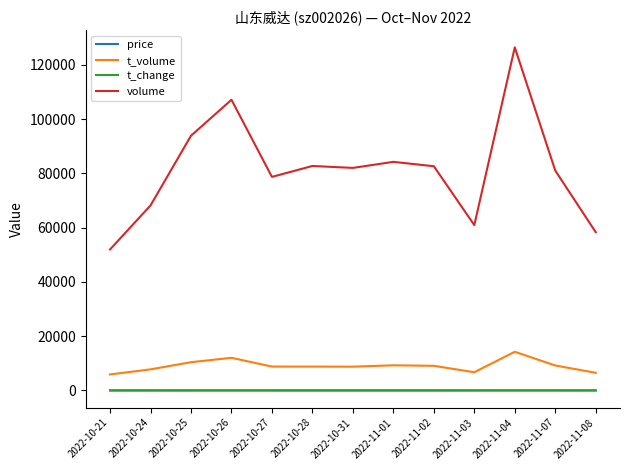

What is the minimum value shown in the chart?

1.2